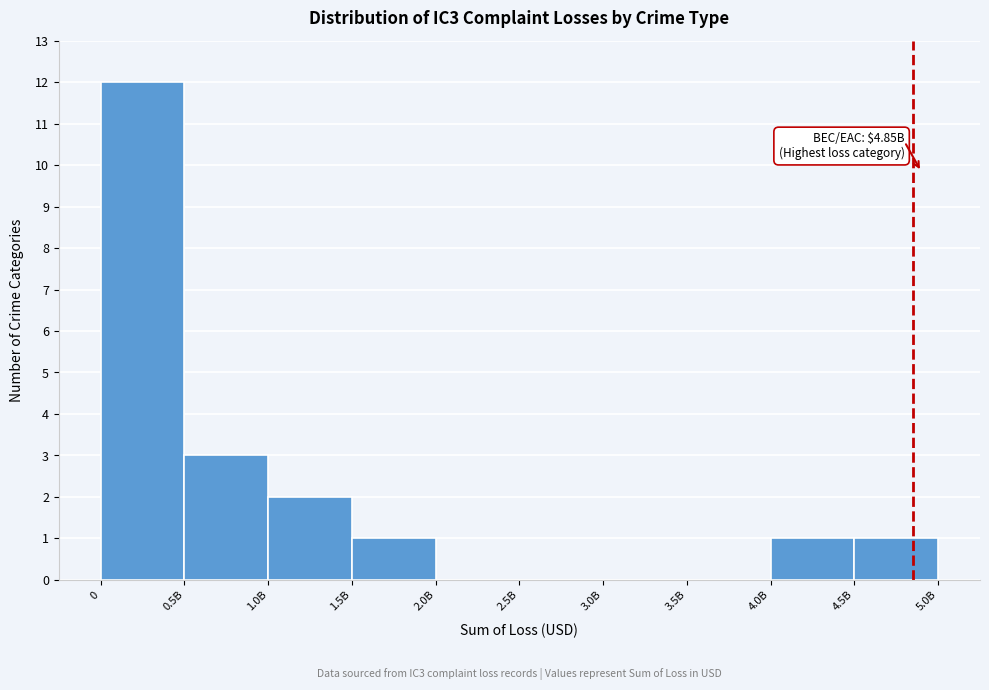

Reading left to right, what are all the values shown in this chart?

0=12	0.5B=3	1.0B=2	1.5B=1	2.0B=0	2.5B=0	3.0B=0	3.5B=0	4.0B=1	4.5B=1